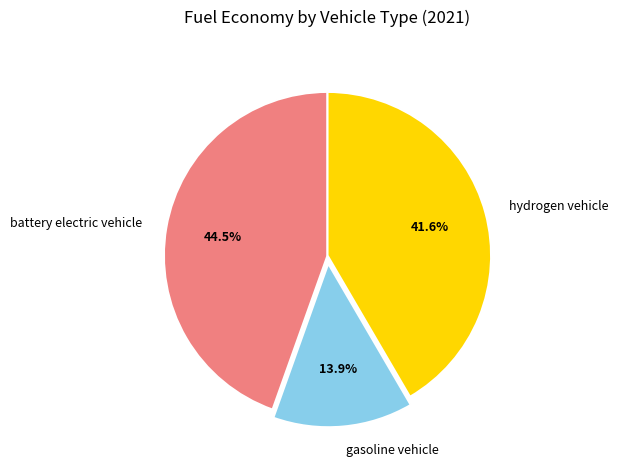

To the nearest percent, what is the average slice percentage?

33%